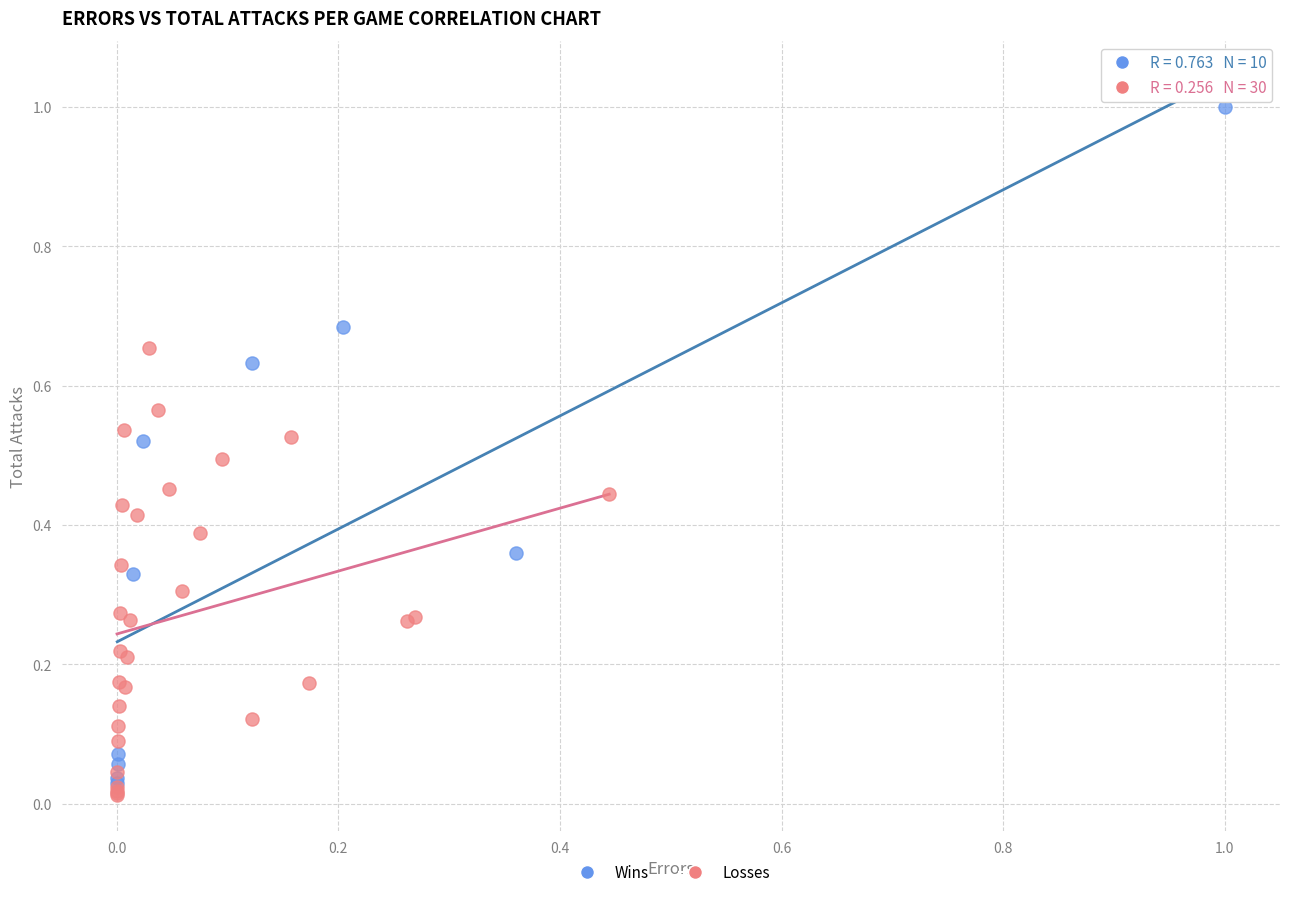

Which series contains the highest Y value?

Wins